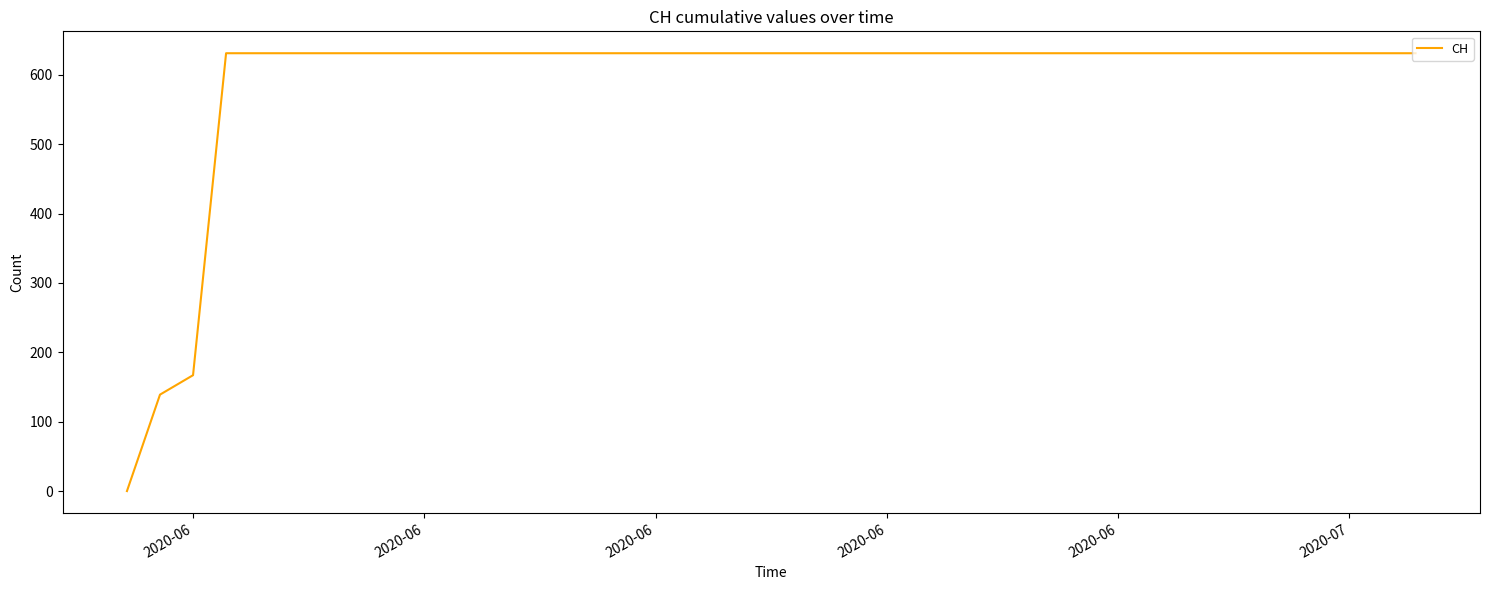

Is this an area chart (filled region under the line)?

No